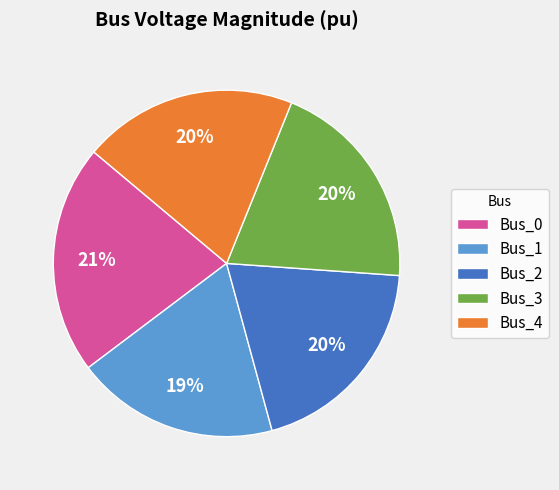

Is the sum of Bus_4 and Bus_3 greater than half?

No